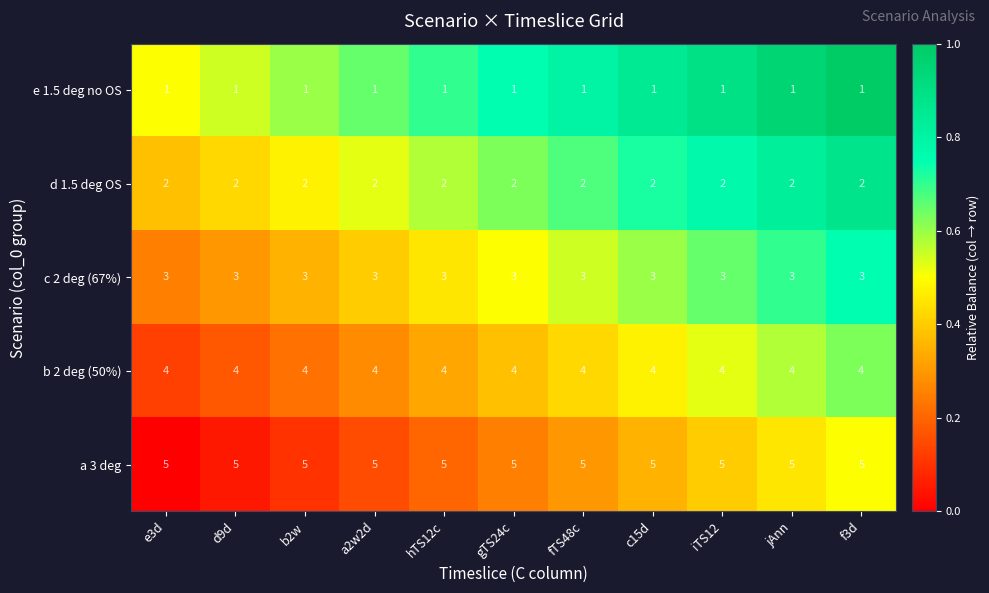

What is the spread (max minus min) of values at e3d?

4